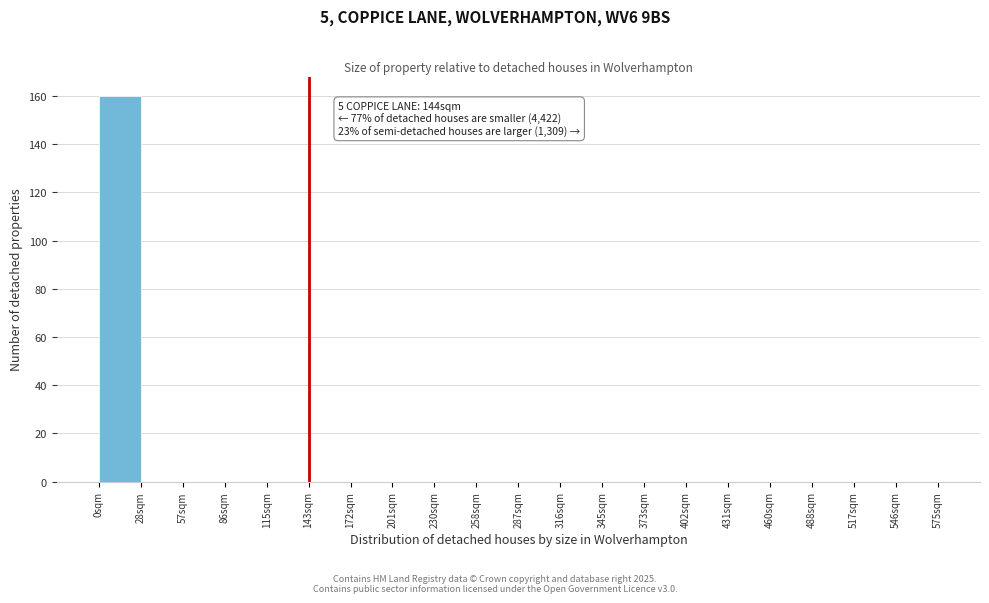

Over which range of the x-axis is the bar tallest?

0 to 30